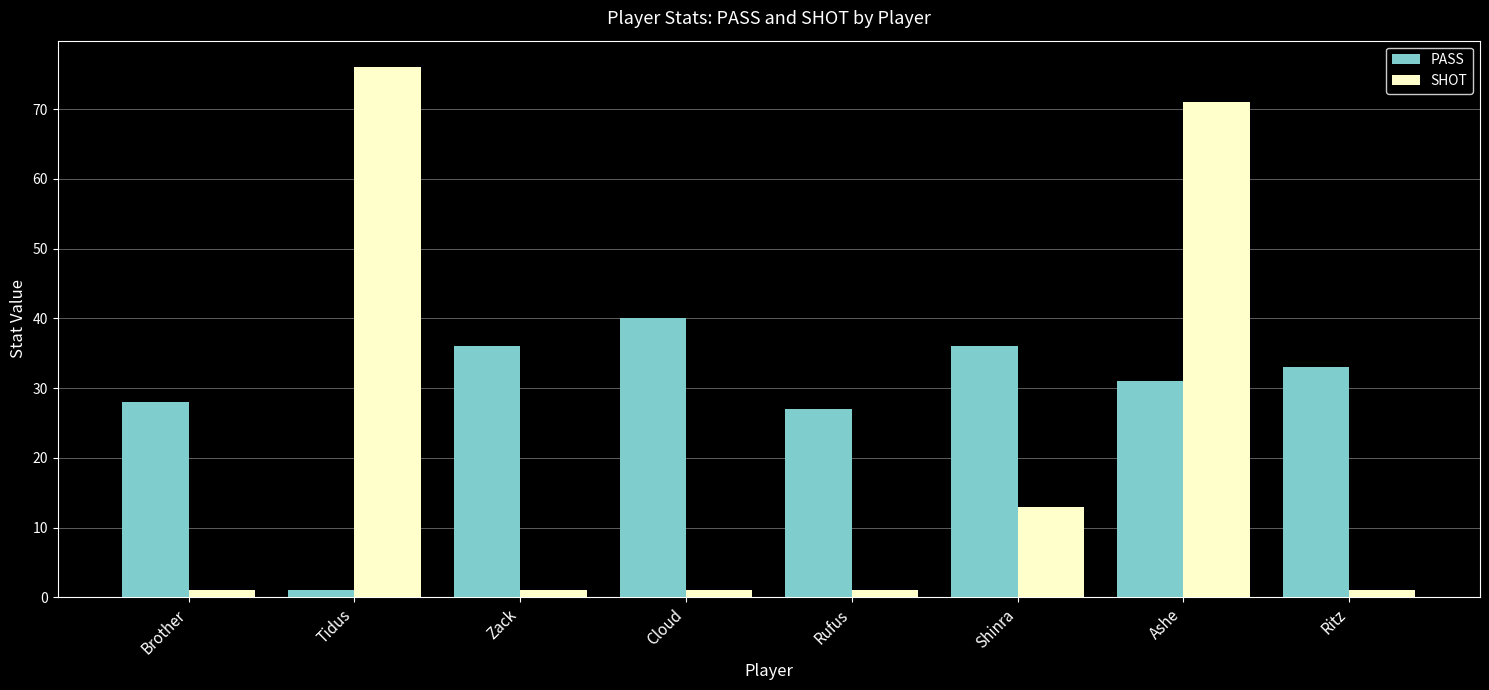

List the series in order of their overall mean, lowest first.

SHOT, PASS